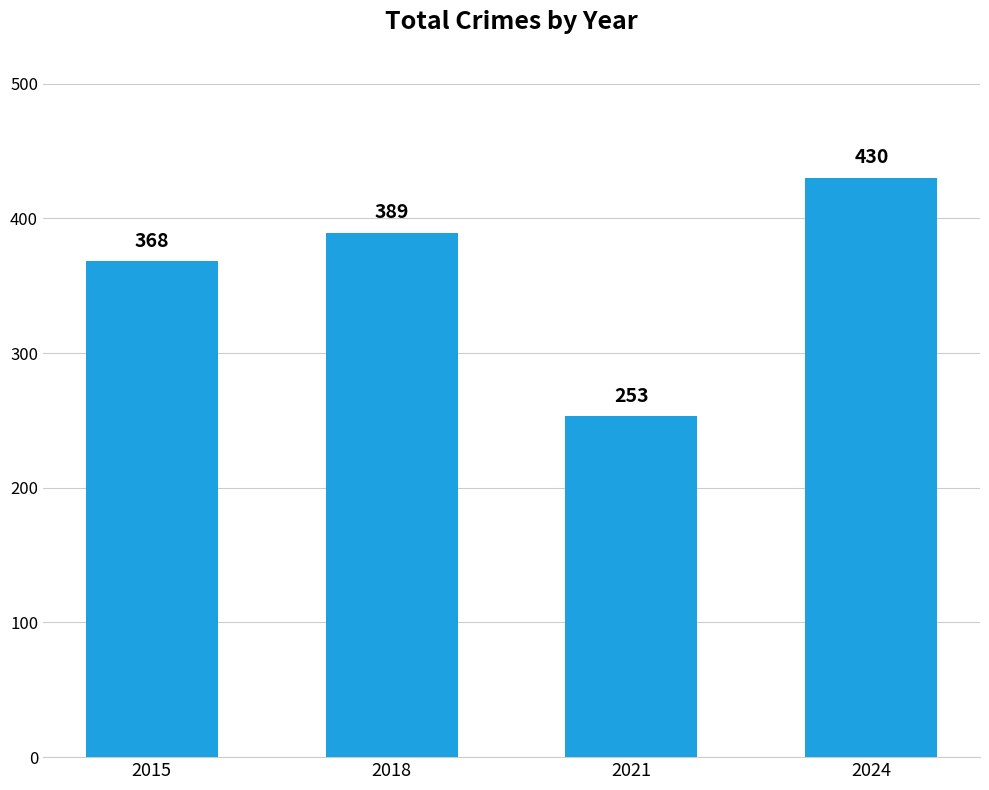

The chart shows a value of 105 at 2021. True or false?

False